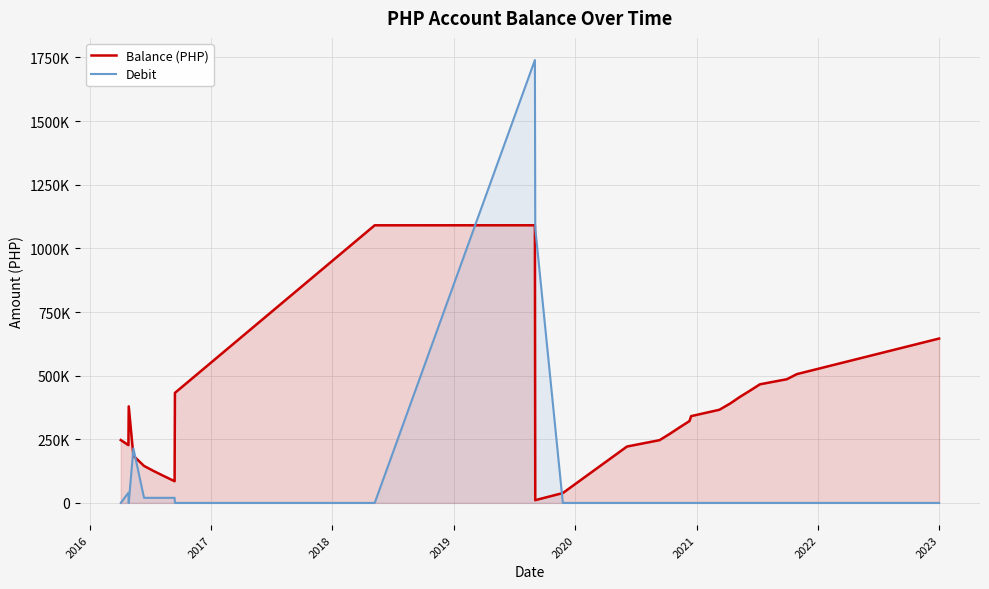

Which series has the largest total across all categories?

Balance (PHP)